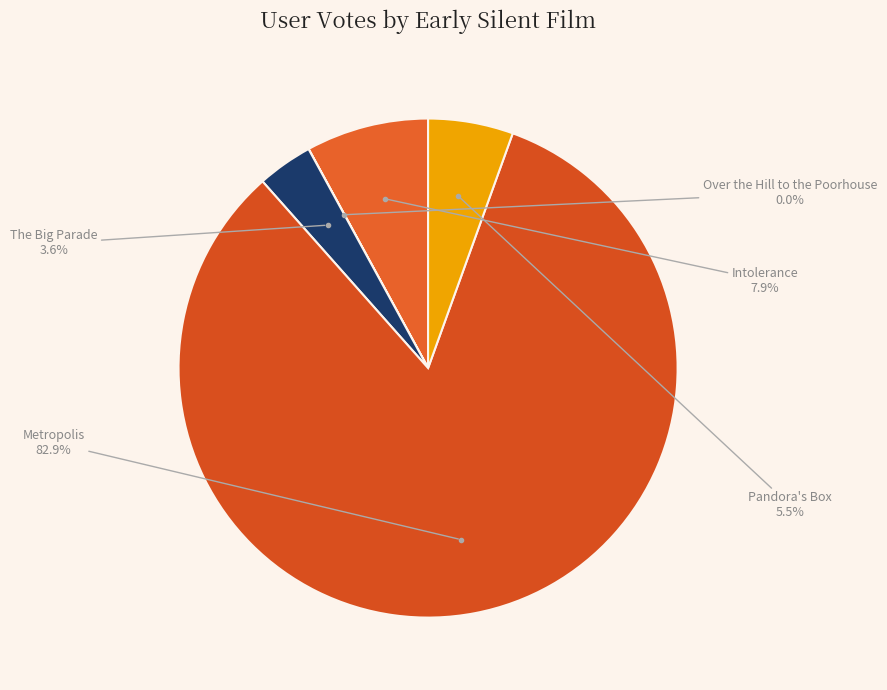

To the nearest percent, what is the difference between the largest and smallest slice percentages?

83%